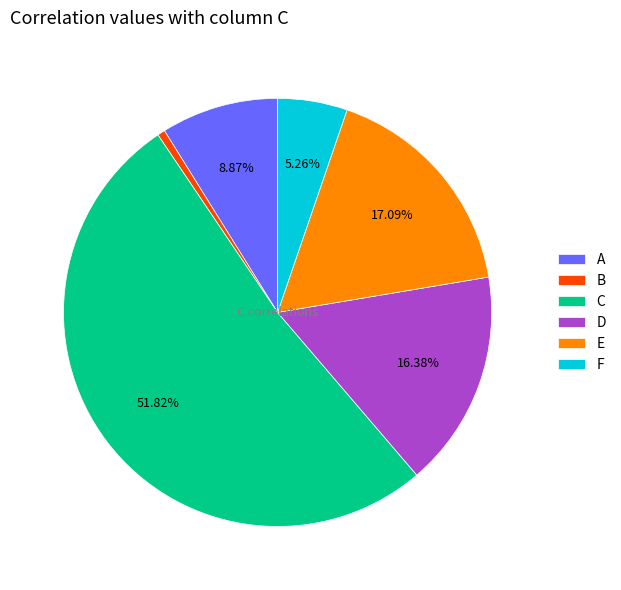

Is it true that B is 11% of the pie?

False